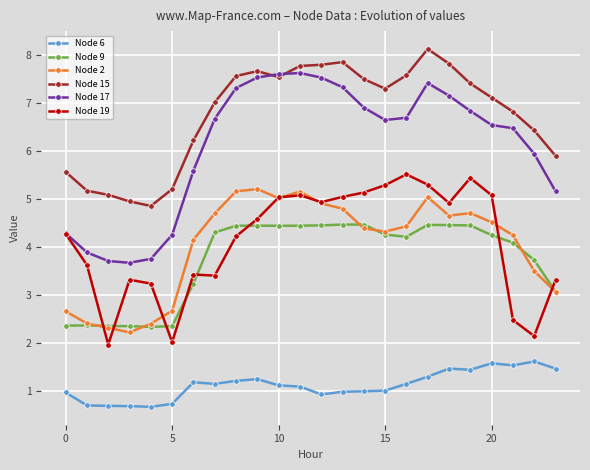

What is the value of the Node 17 point at the 9th from the left?

7.3